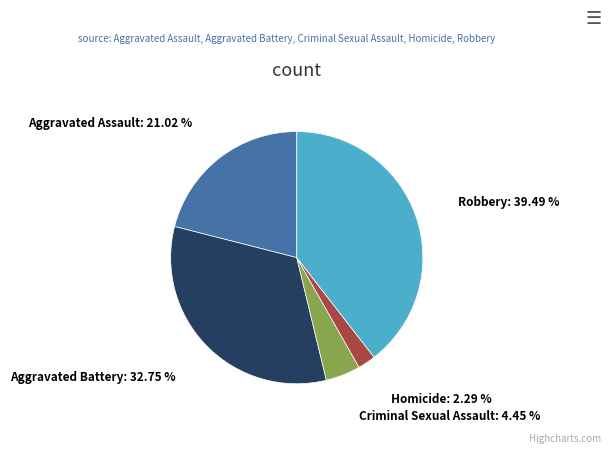

How many segments does this pie chart have?

5